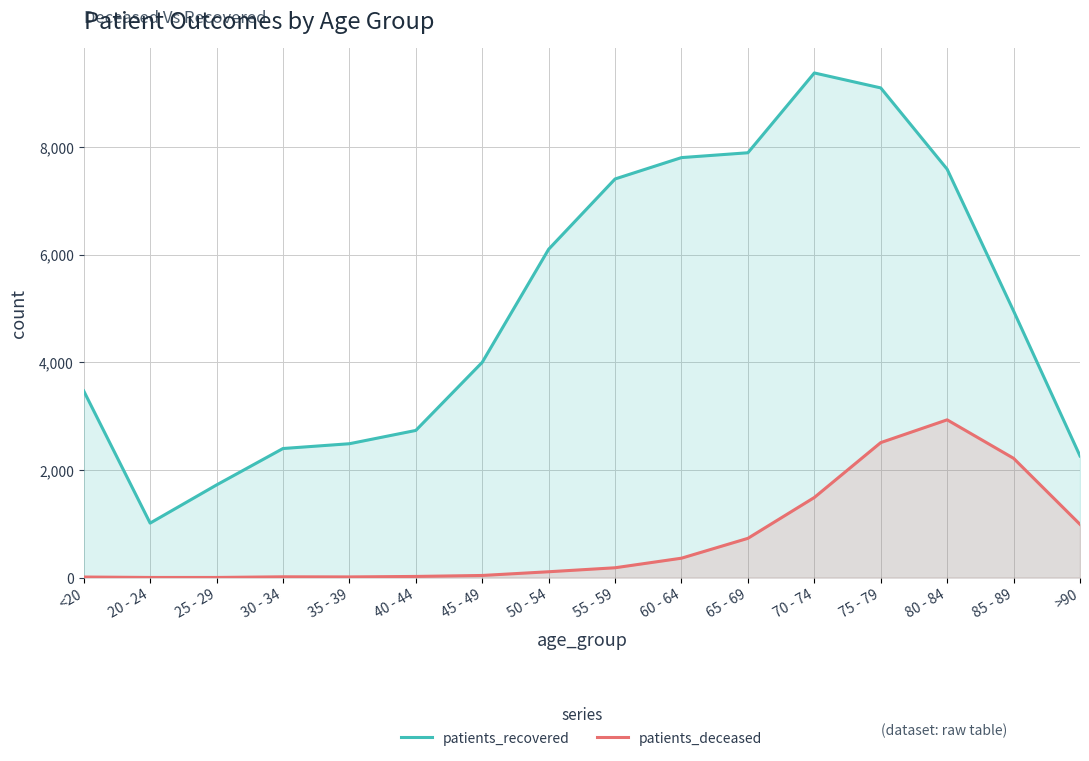

What is the sum of the patients_deceased values at >90 and 65 - 69?

1720